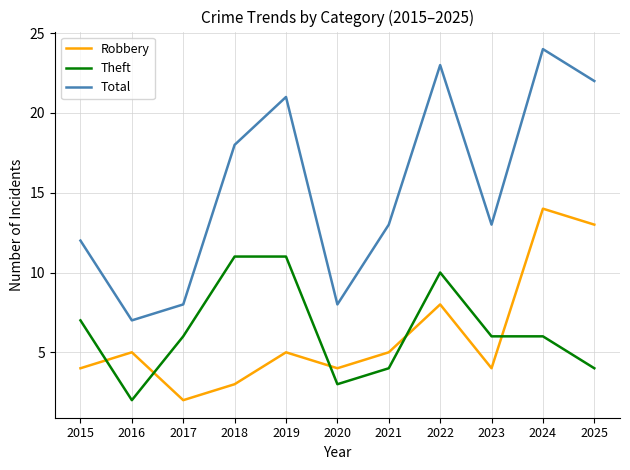

What is the maximum value for Robbery?

14